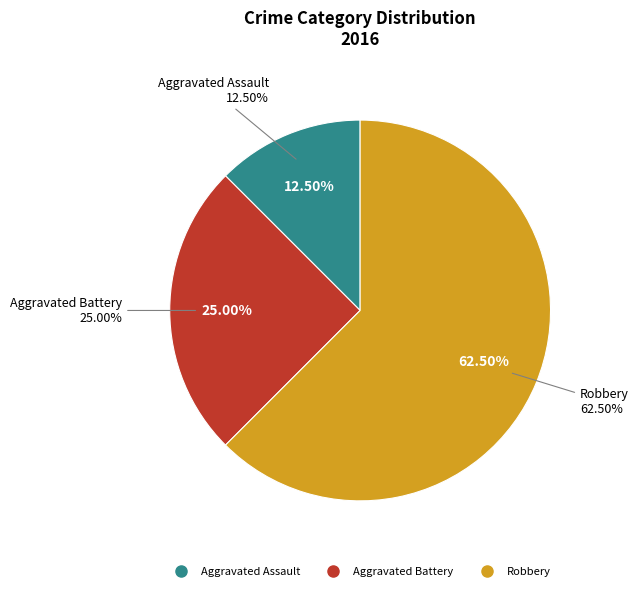

To the nearest percent, what is the combined percentage of Aggravated Battery and Aggravated Assault?

38%